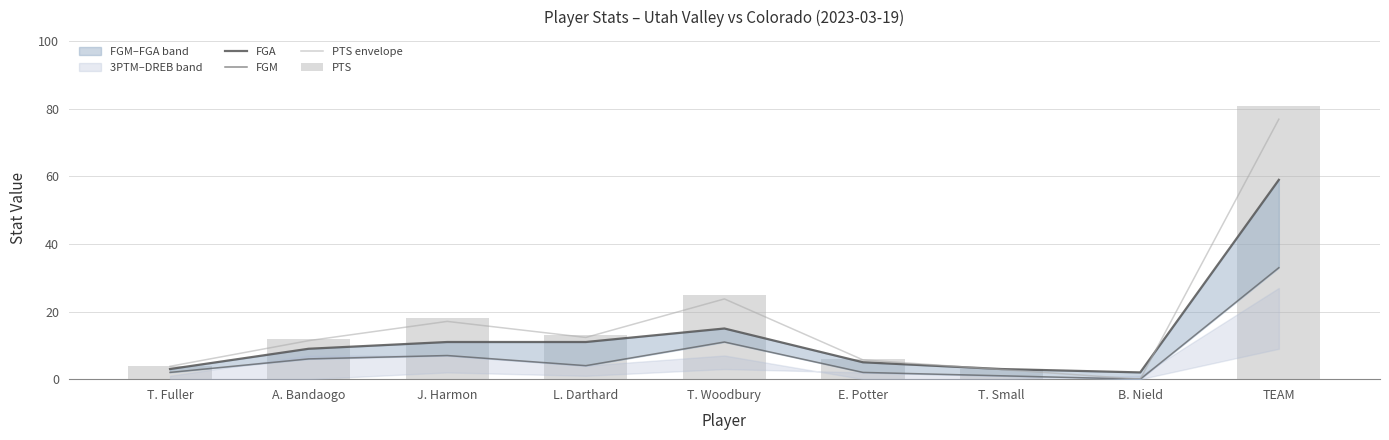

What is the value of the FGM bar at the 2nd from the left?

6.0